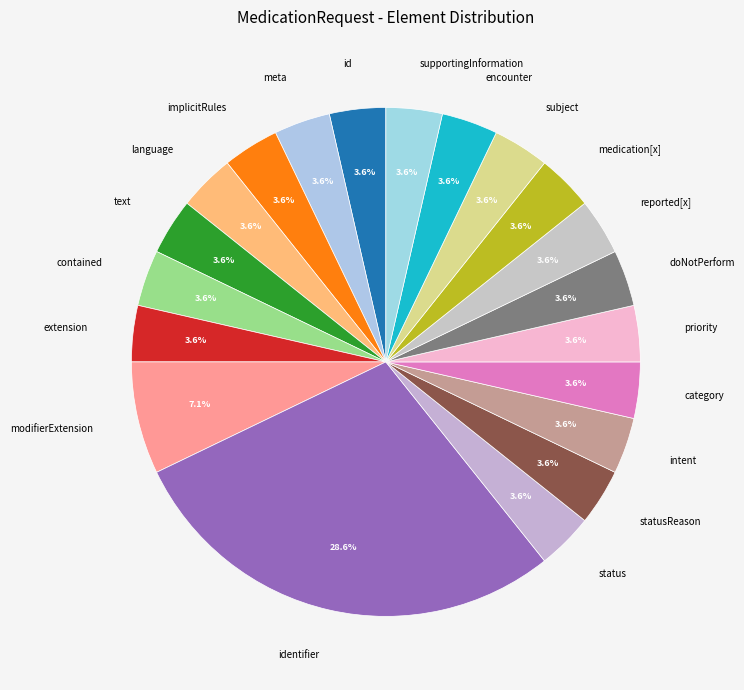

Which slice is the largest?

identifier